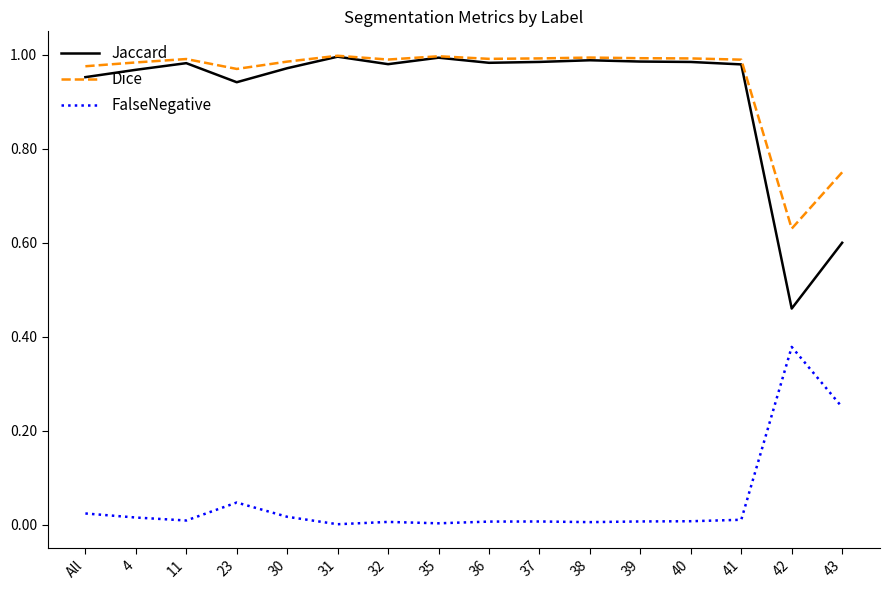

Is it true that Dice equals 1.7 at 30?

False